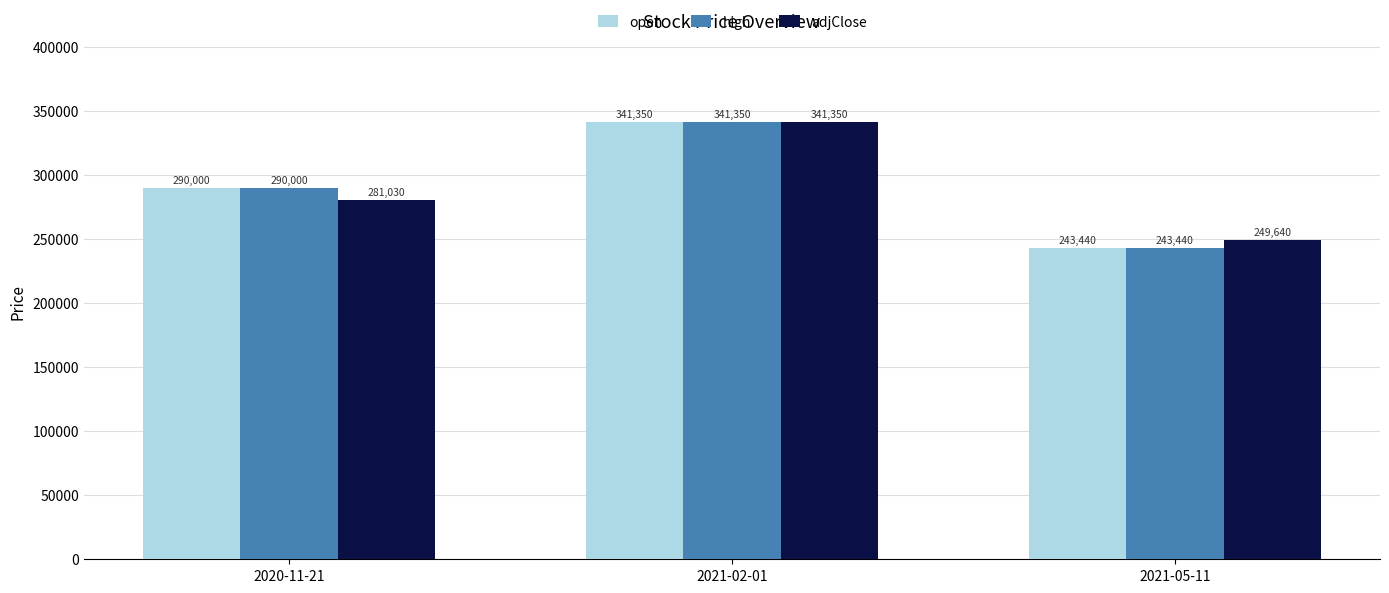

Rank the categories by high value from highest to lowest.

2021-02-01, 2020-11-21, 2021-05-11